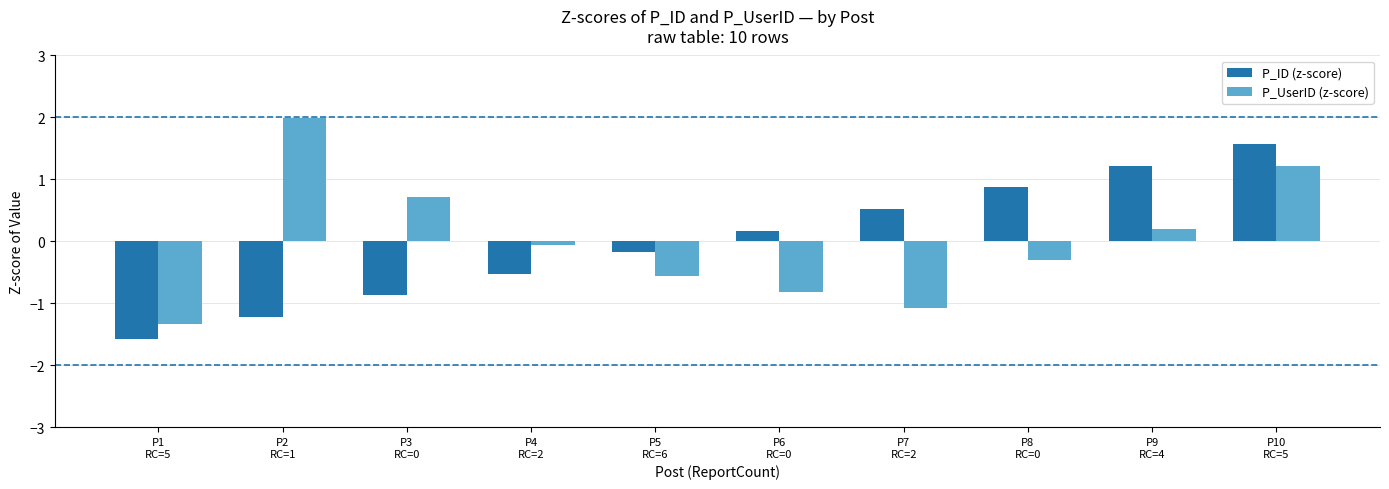

Which series has the largest range (max minus min)?

P_UserID (z-score)